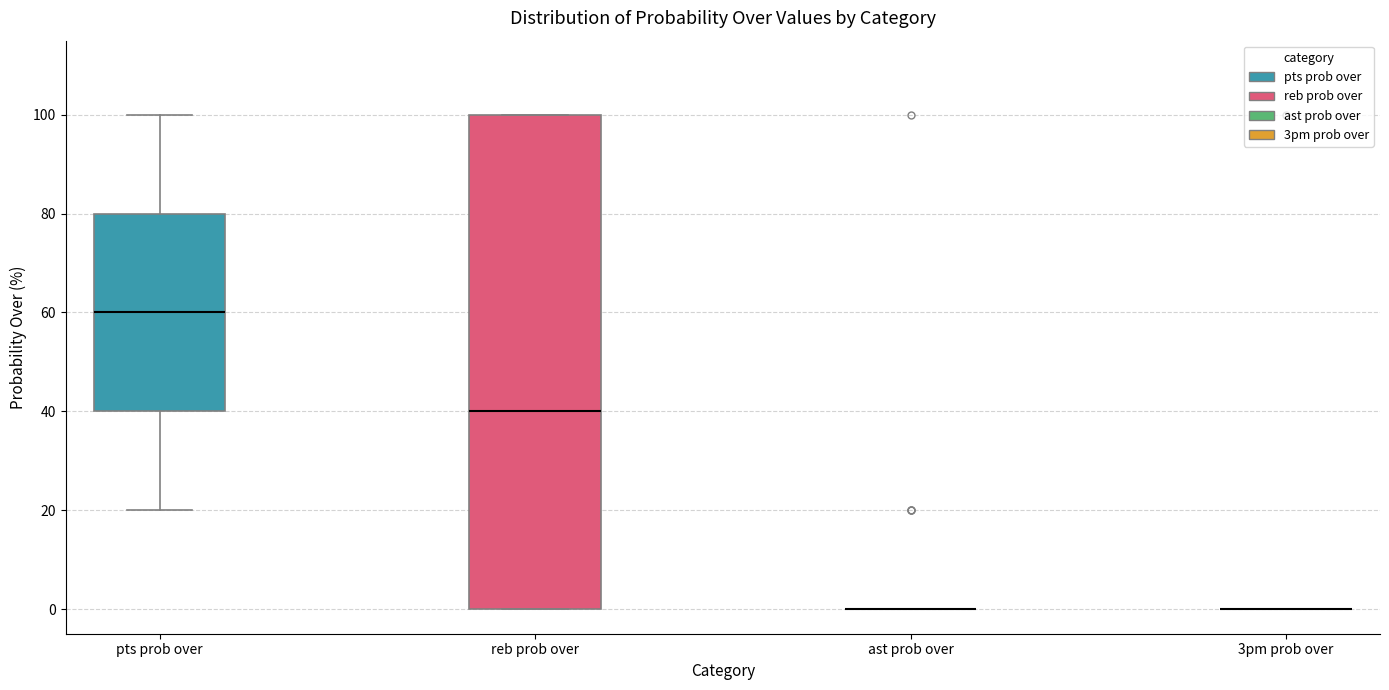

Reading left to right, read every box against the y-axis: the position of its median line, the range the box covers, and the ends of its whiskers. The values are not printed on the chart, so give them approximately, as read against the axis.

pts prob over: median 60, box 40 to 80, whiskers 20 to 100
reb prob over: median 40, box 0 to 100, whiskers 0 to 100
ast prob over: box collapsed to a line at 0, whiskers 0 to 0
3pm prob over: box collapsed to a line at 0, whiskers 0 to 0